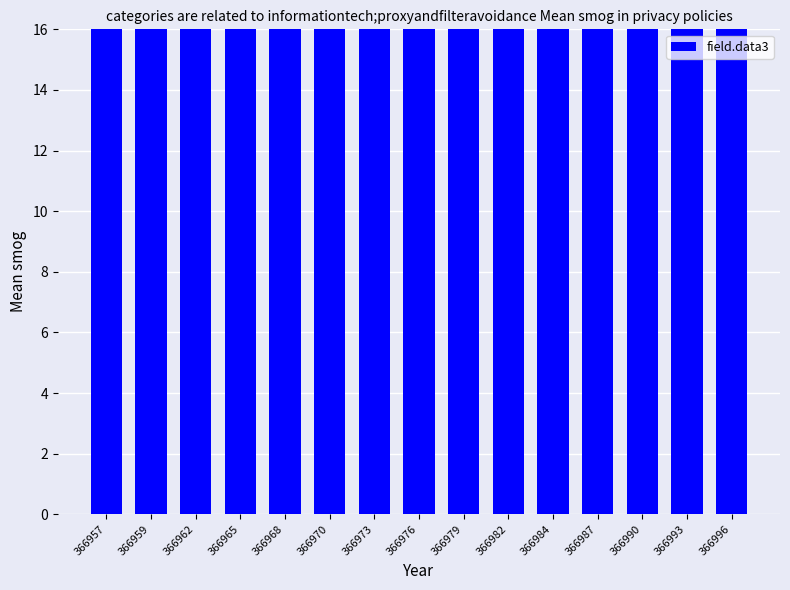

Where is the data nearest to the value 956?

366962